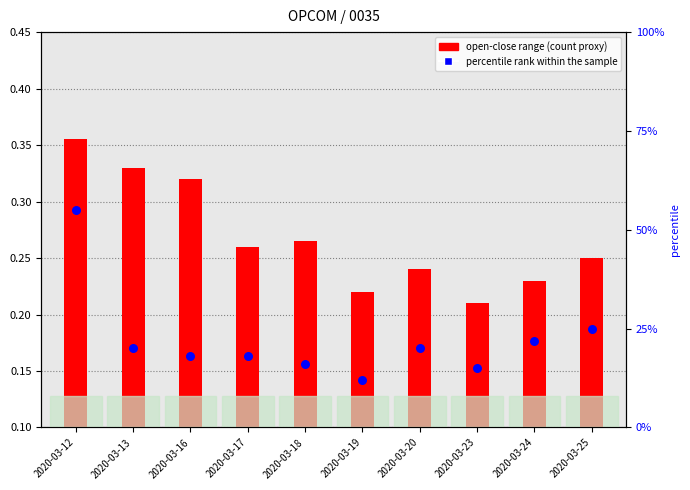

Is the value of open-close range at 2020-03-25 greater than the value of percentile rank within the sample at 2020-03-17?

No